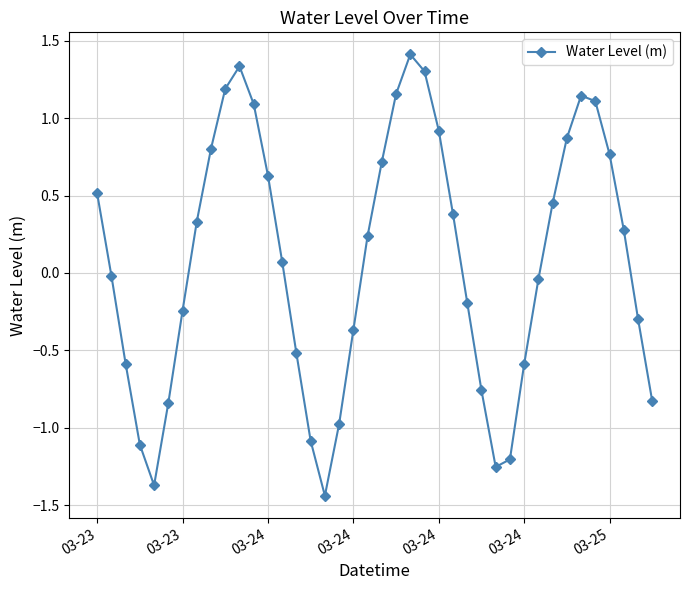

How many data points are less than 0?

19